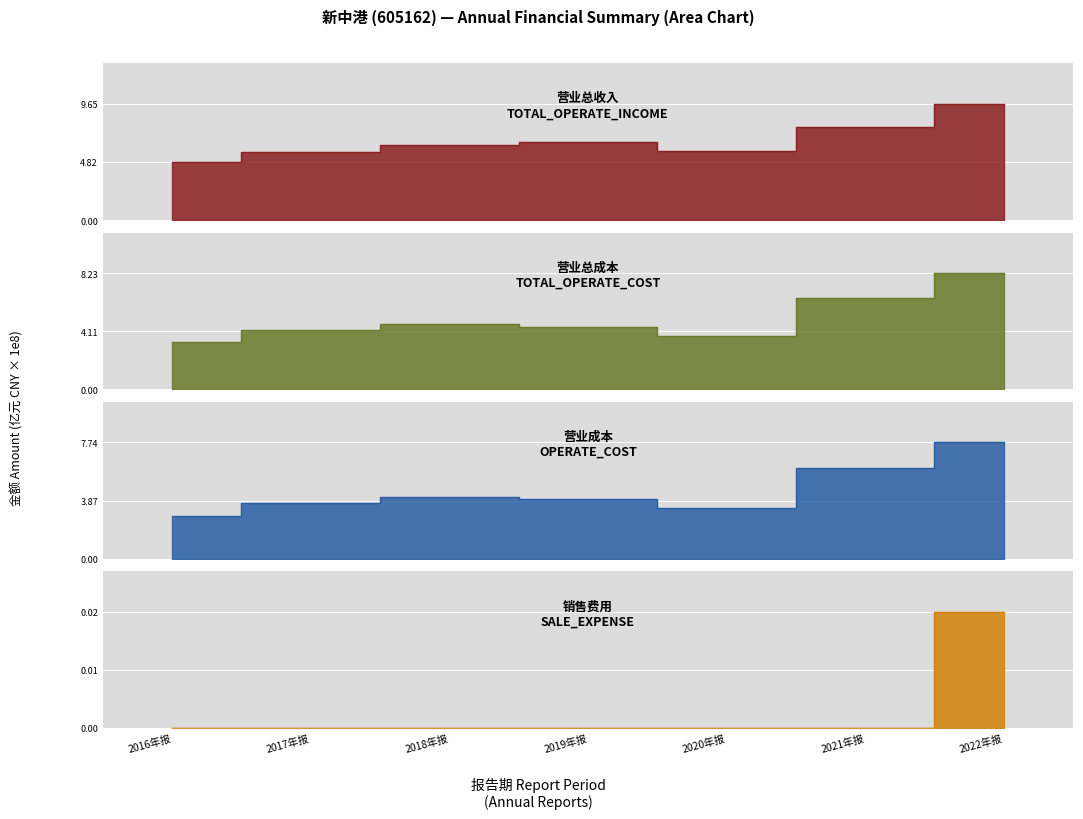

What are all the series names shown in the legend?

TOTAL_OPERATE_INCOME, TOTAL_OPERATE_COST, OPERATE_COST, SALE_EXPENSE